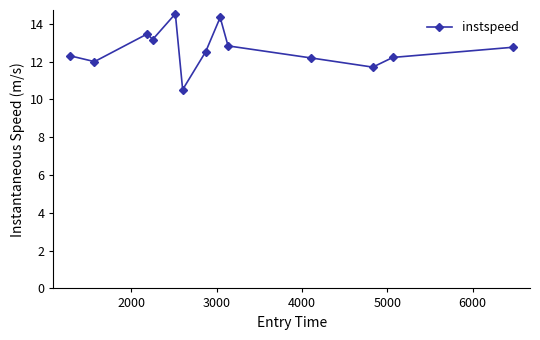

What is the smallest value displayed?

10.5